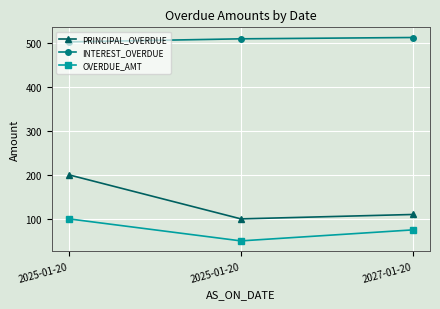

Reading left to right, extract all data points from this chart.

PRINCIPAL_OVERDUE: 2025-01-20=200	2025-01-20=100	2027-01-20=110
INTEREST_OVERDUE: 2025-01-20=502	2025-01-20=509	2027-01-20=512
OVERDUE_AMT: 2025-01-20=100	2025-01-20=50	2027-01-20=75